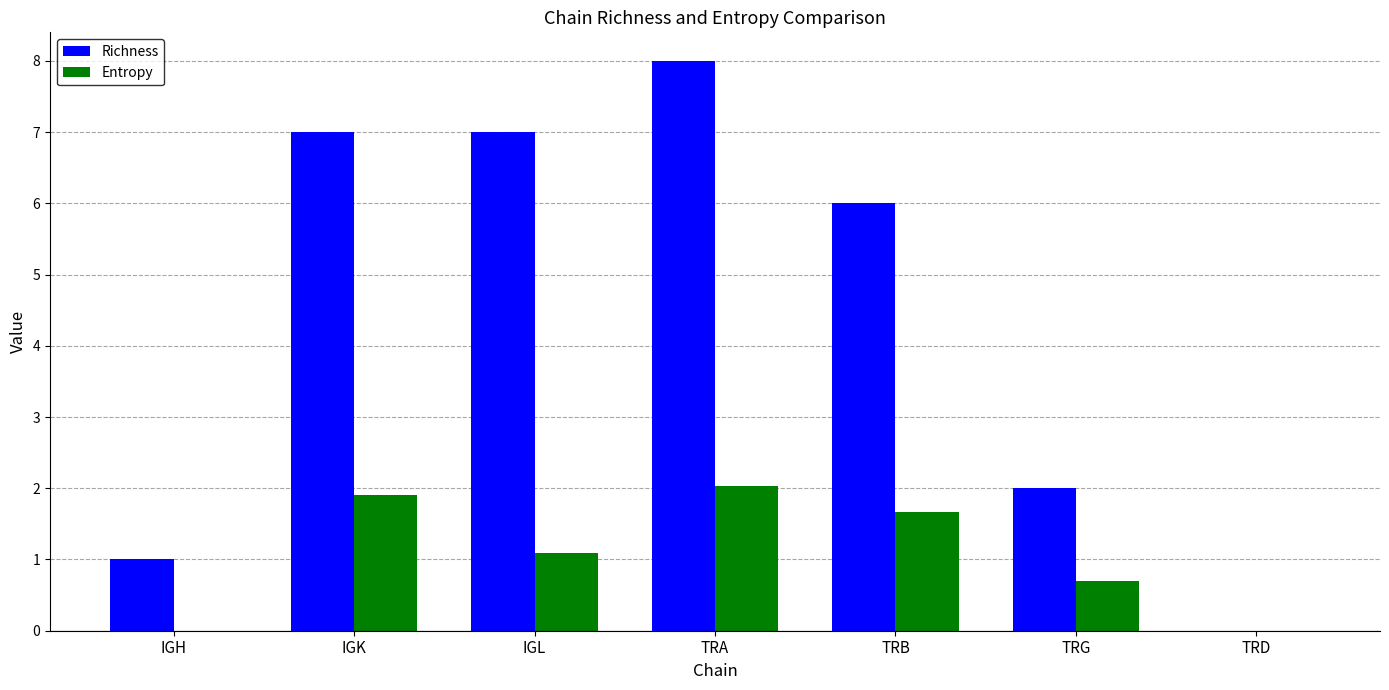

Reading left to right, transcribe all the data shown in this chart.

Richness: IGH=1.0	IGK=7.0	IGL=7.0	TRA=8.0	TRB=6.0	TRG=2.0	TRD=0.0
Entropy: IGH=0.0	IGK=1.9	IGL=1.1	TRA=2.0	TRB=1.7	TRG=0.7	TRD=0.0